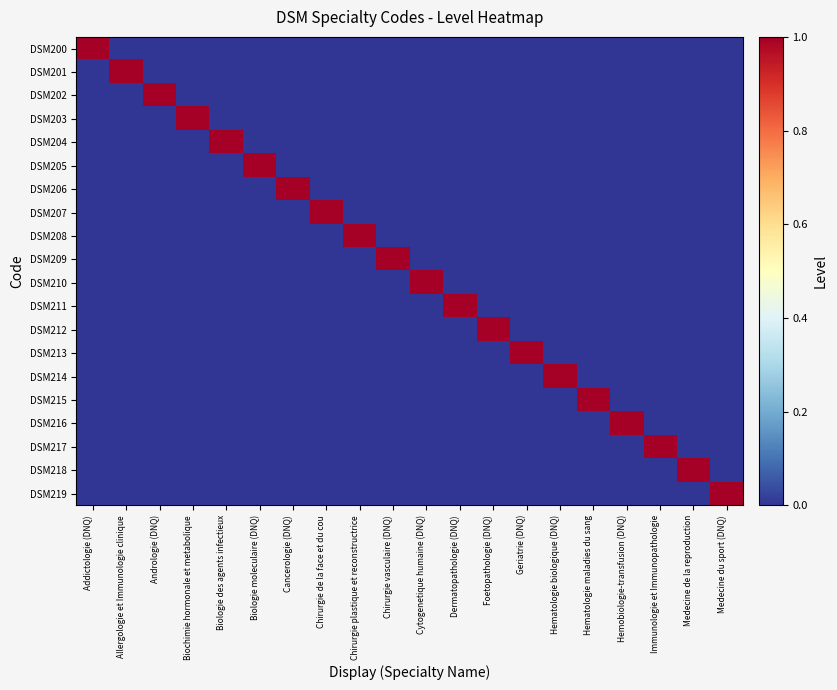

Which has a higher value, Addictologie (DNQ) or Immunologie et Immunopathologie?

Addictologie (DNQ)